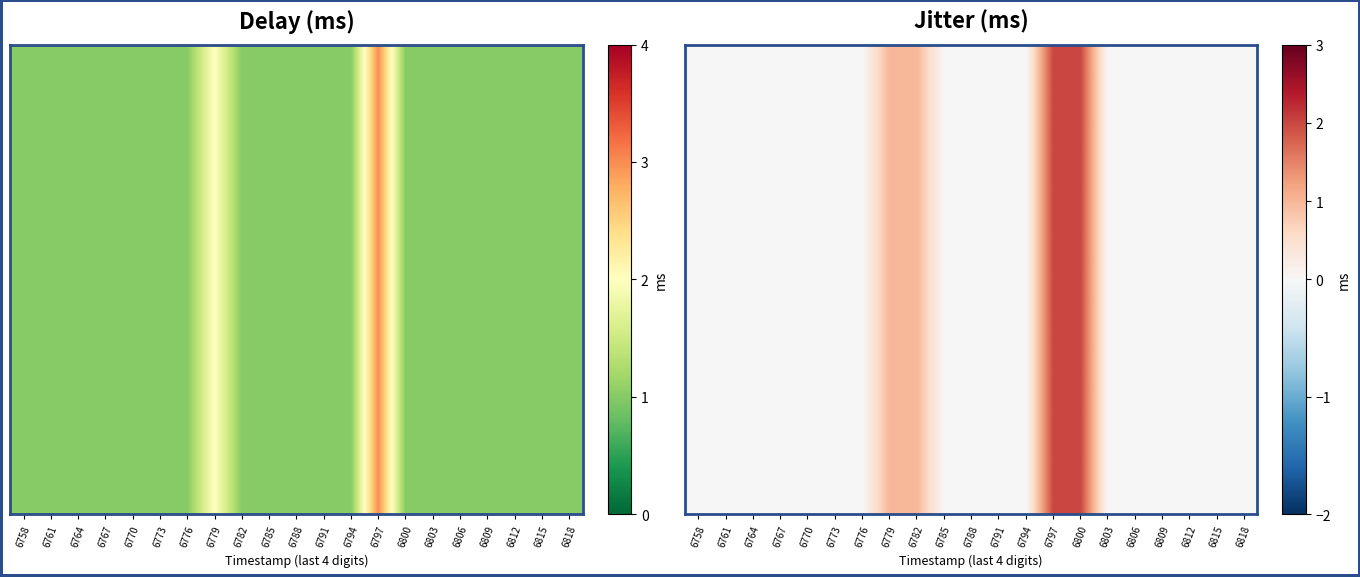

What is the maximum value for row_0?

2